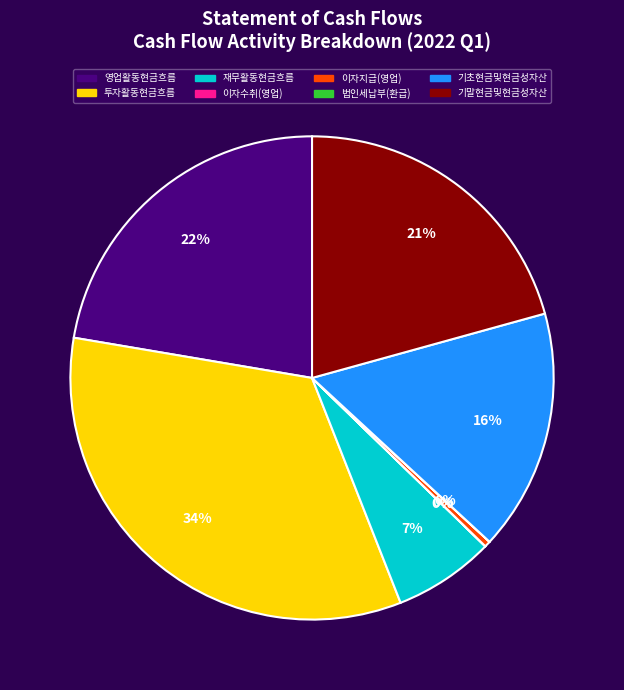

Is it true that 재무활동현금흐름 is 7% of the pie?

True